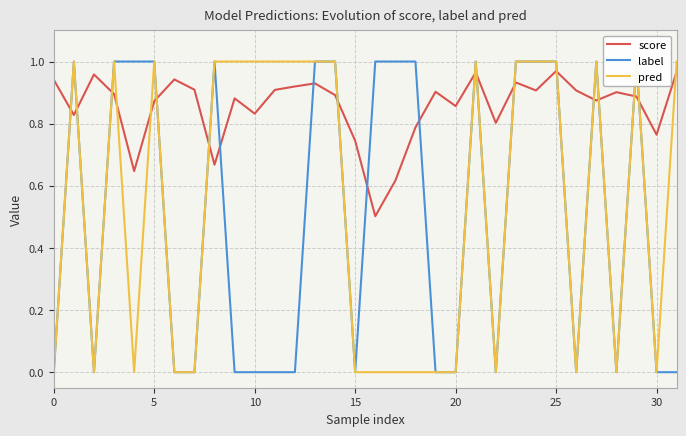

True or false: pred and score intersect in this chart.

True